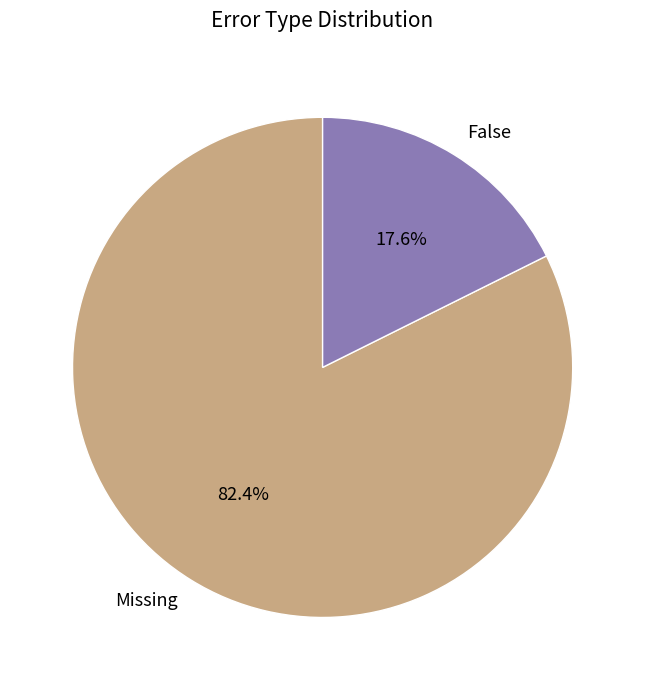

How many segments does this pie chart have?

2